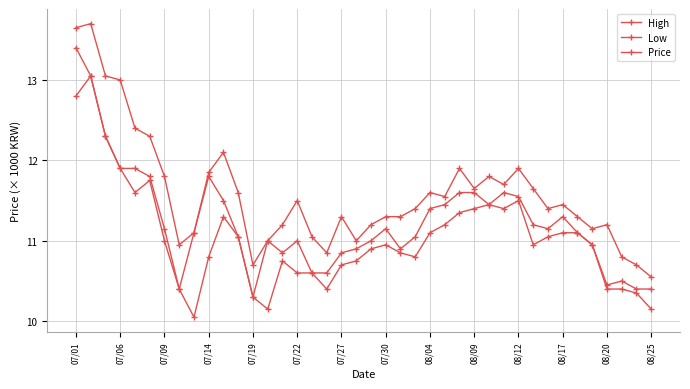

Does the chart have visible grid lines?

Yes